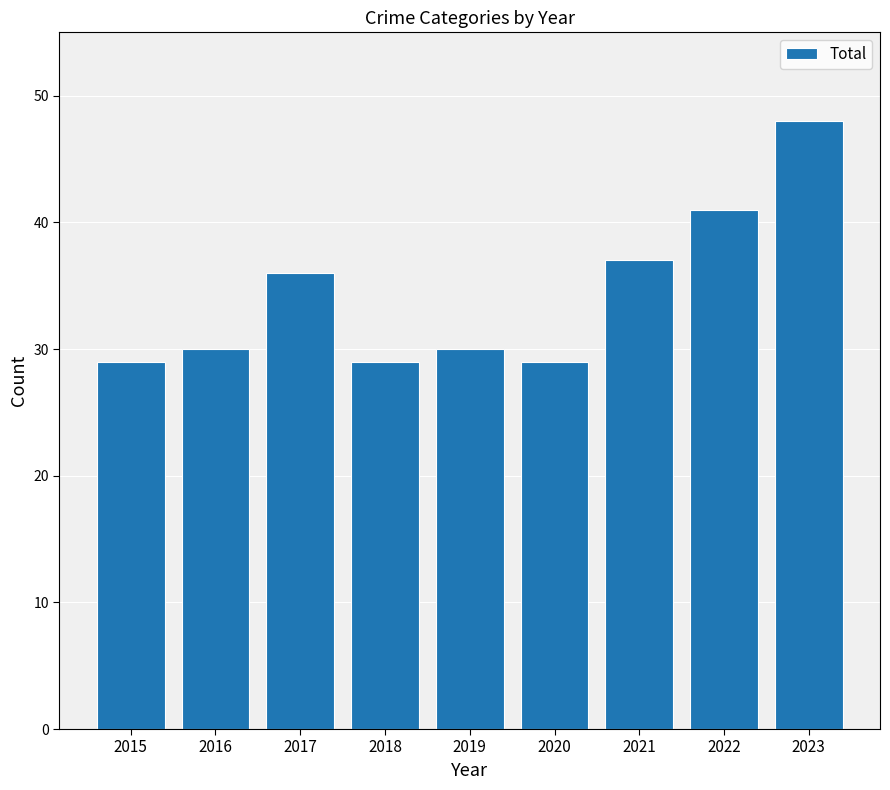

True or false: the data shows 29 at 2015.

True